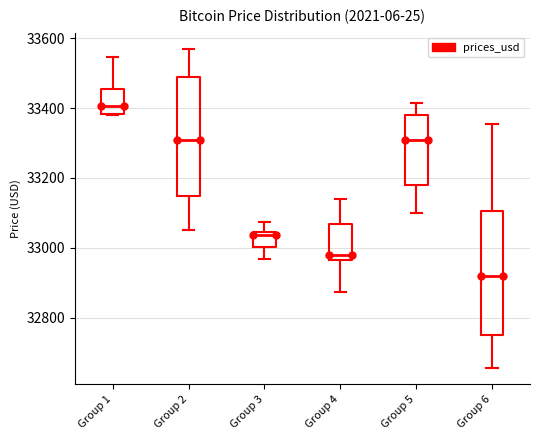

Which box has the lowest median line?

Group 6